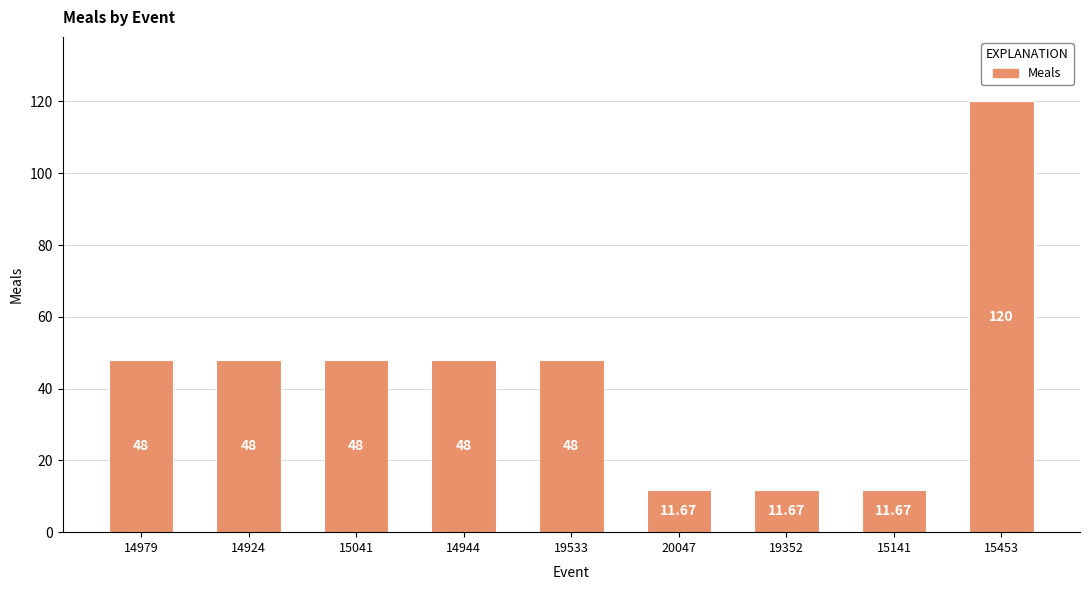

Which has a higher value, 15041 or 15453?

15453